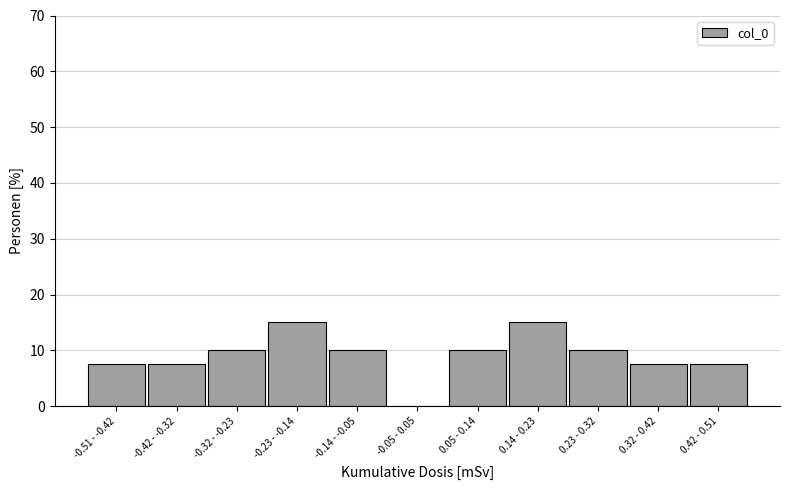

Reading left to right, extract all data points from this chart.

-0.51 - -0.42=7.5	-0.42 - -0.32=7.5	-0.32 - -0.23=10.0	-0.23 - -0.14=15.0	-0.14 - -0.05=10.0	-0.05 - 0.05=0.0	0.05 - 0.14=10.0	0.14 - 0.23=15.0	0.23 - 0.32=10.0	0.32 - 0.42=7.5	0.42 - 0.51=7.5